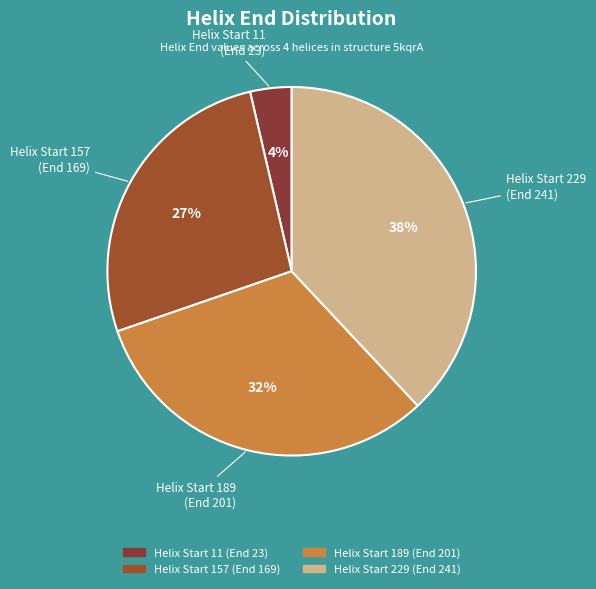

Do Helix Start 157 (End 169) and Helix Start 11 (End 23) together represent more than half of the pie?

No